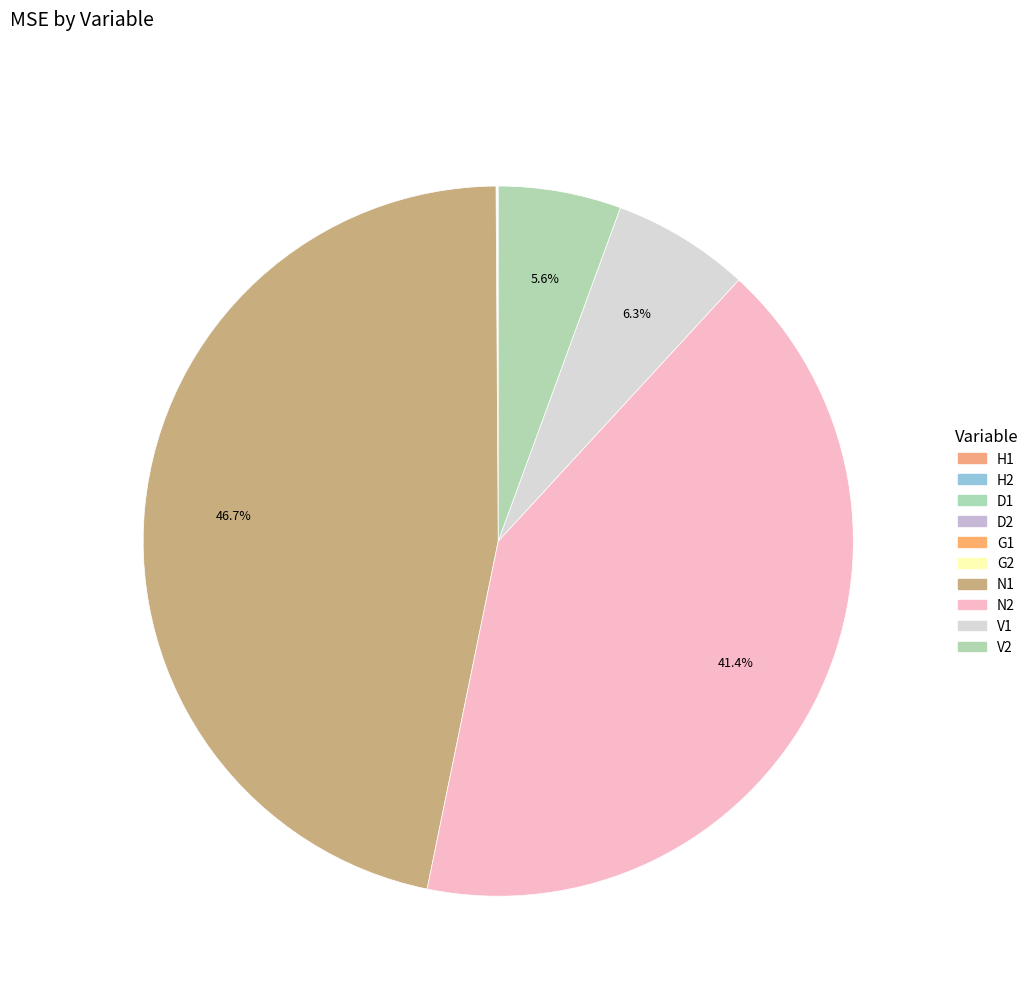

What is the change in value from D1 to G2?

+0.3